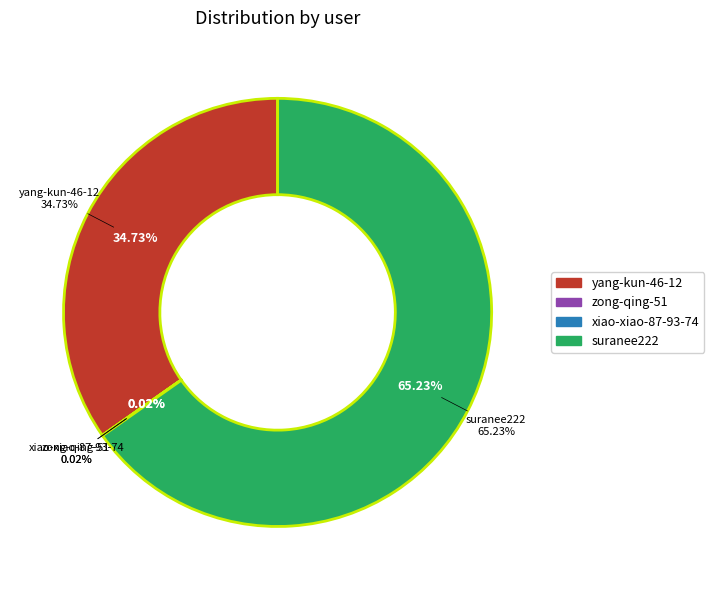

What is the majority slice?

suranee222